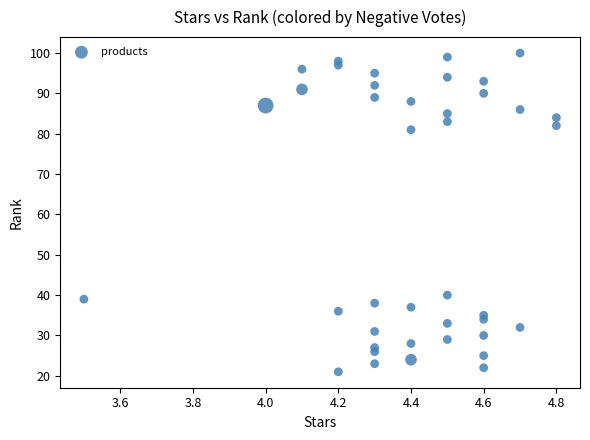

What is the range of Y values (max minus min)?

79